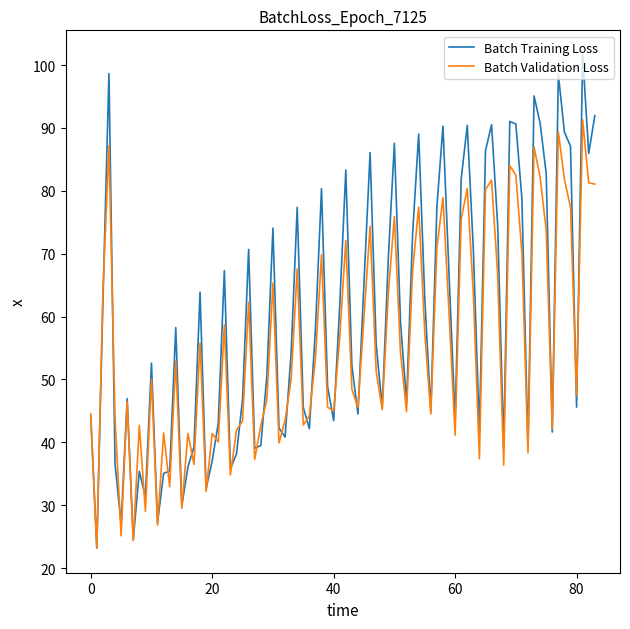

List the series in order of their overall mean, lowest first.

Batch Validation Loss, Batch Training Loss